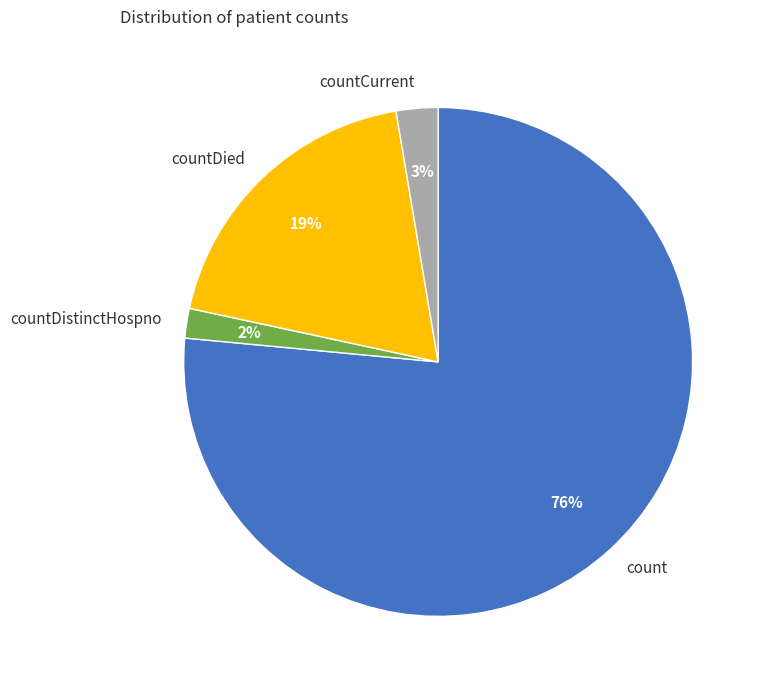

Is the sum of count and countCurrent greater than half?

Yes